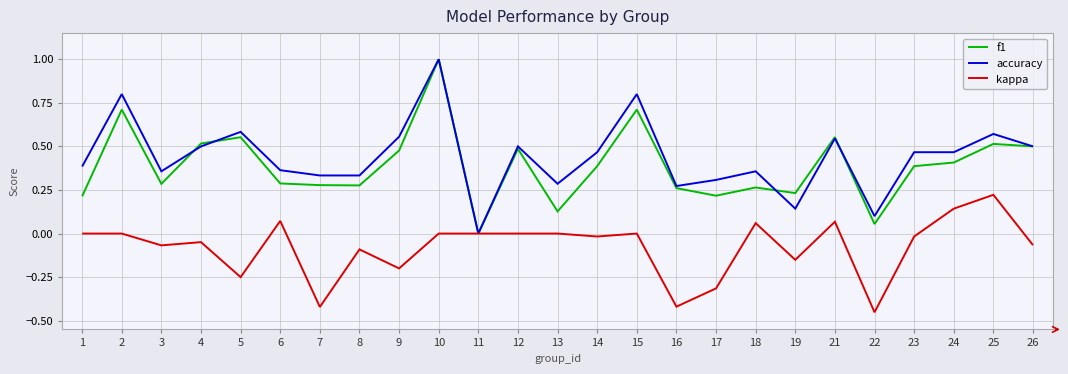

At 17, list the series in order from largest to smallest.

accuracy, f1, kappa